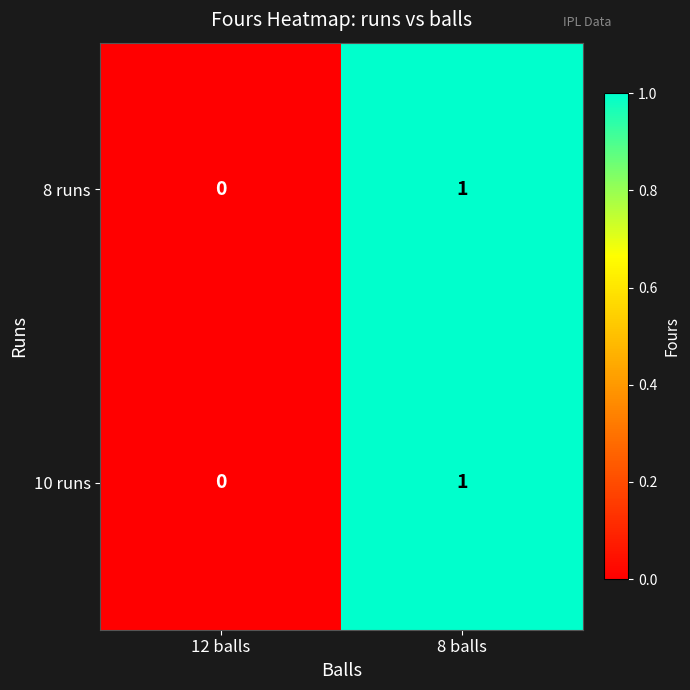

Reading left to right, what are all the values shown in this chart?

8 runs: 12 balls=0	8 balls=1
10 runs: 12 balls=0	8 balls=1